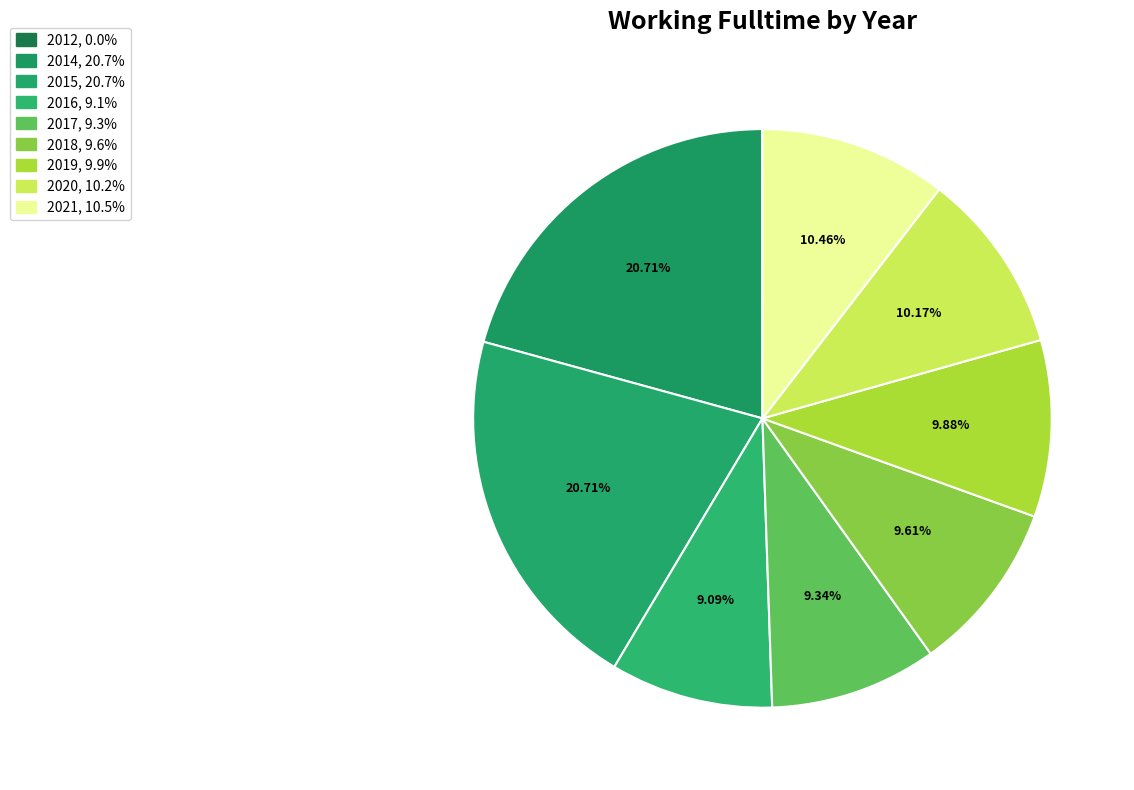

To the nearest percent, what percentage of the pie is 2017?

9%